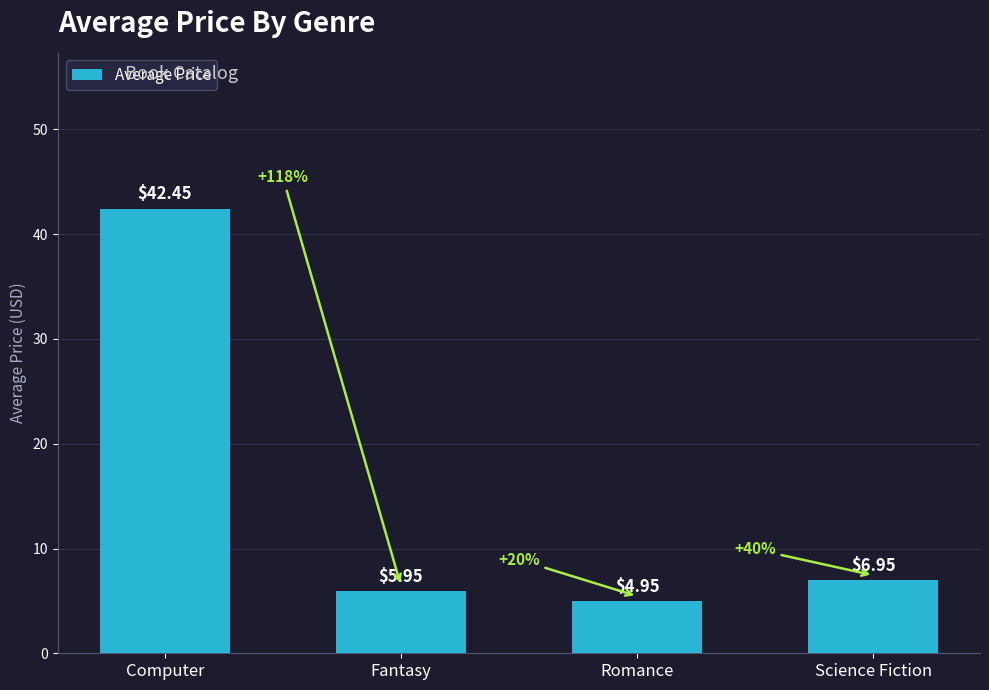

Rank the categories by value from lowest to highest.

Romance, Fantasy, Science Fiction, Computer